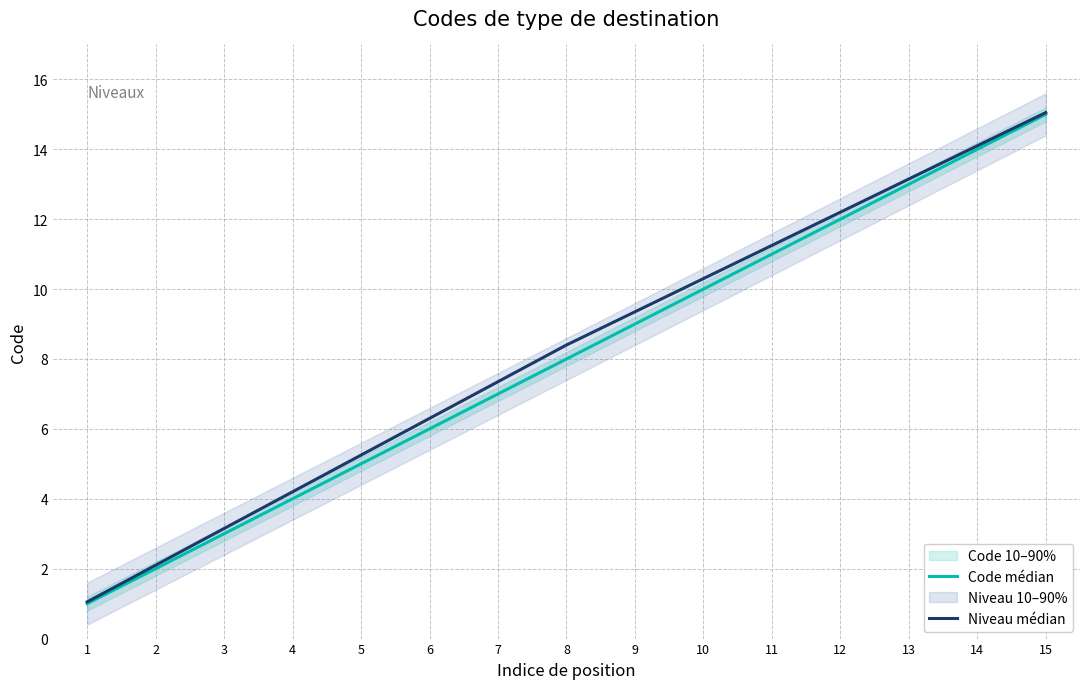

What is the difference between the highest and lowest values at 5?

0.2